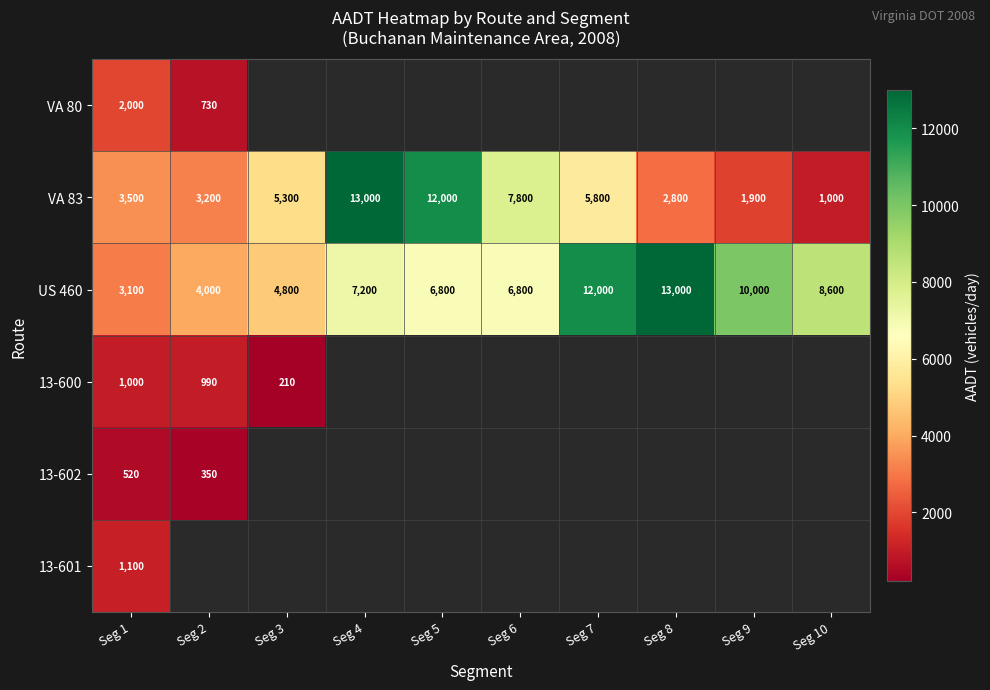

The VA 80 series shows 730 at Seg 2. True or false?

True